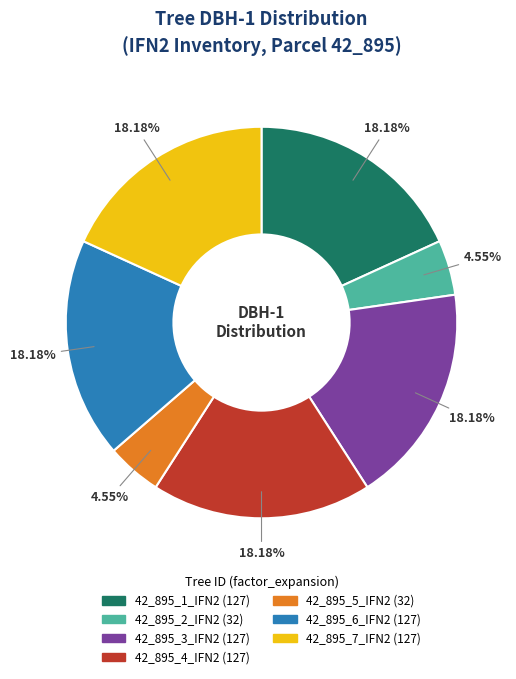

Which has a higher value, 42_895_3_IFN2 or 42_895_2_IFN2?

42_895_3_IFN2